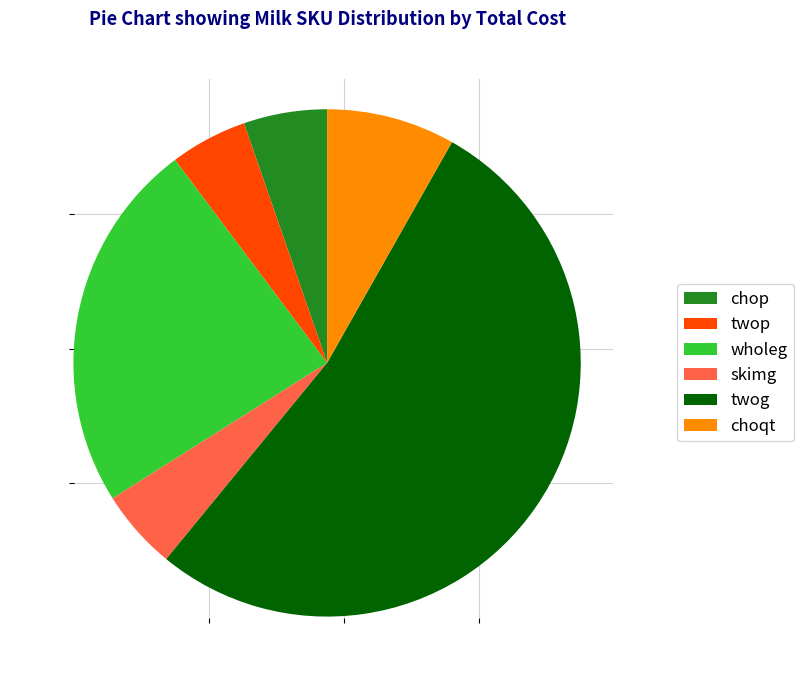

Approximately how many times larger is the value at twop compared to choqt?

0.6